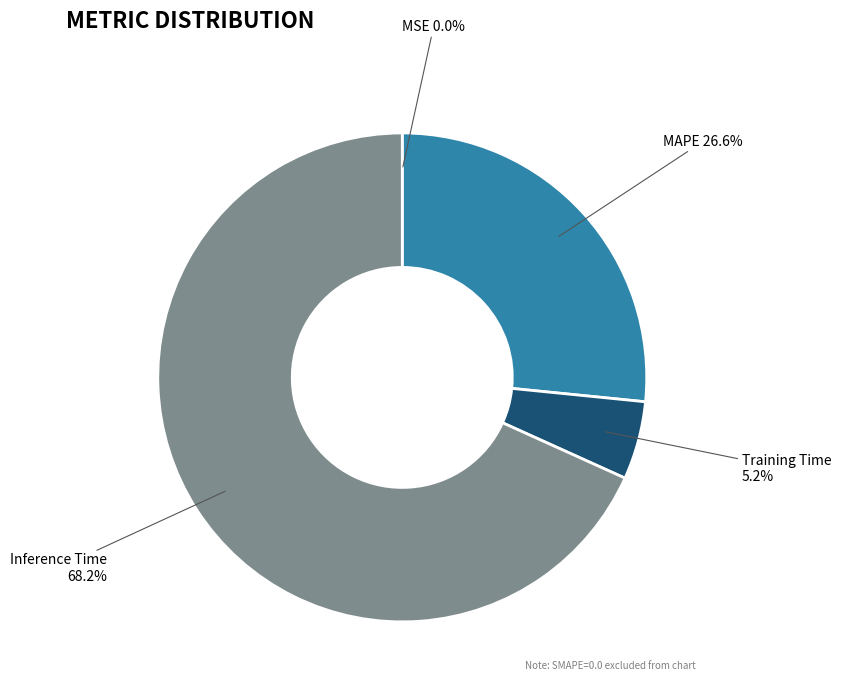

Does any single category account for the majority?

Yes